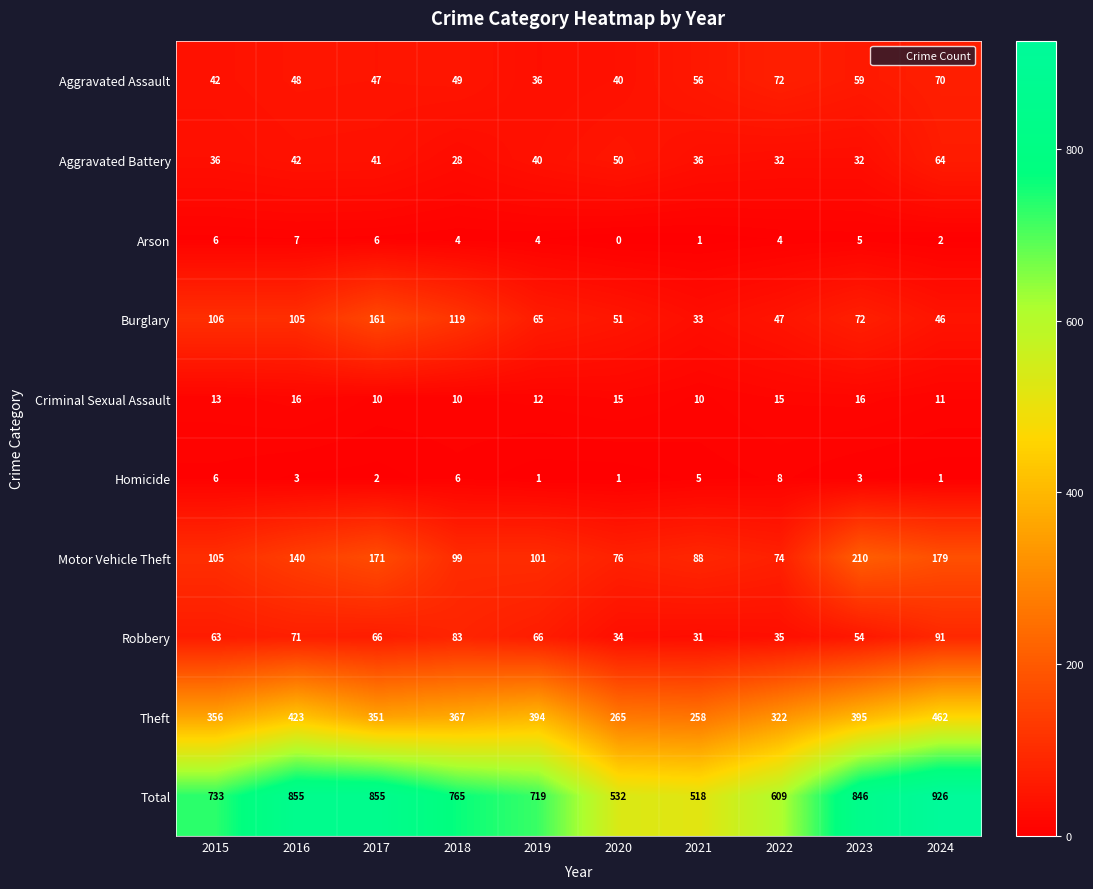

What is the spread (max minus min) of values at 2023?

843